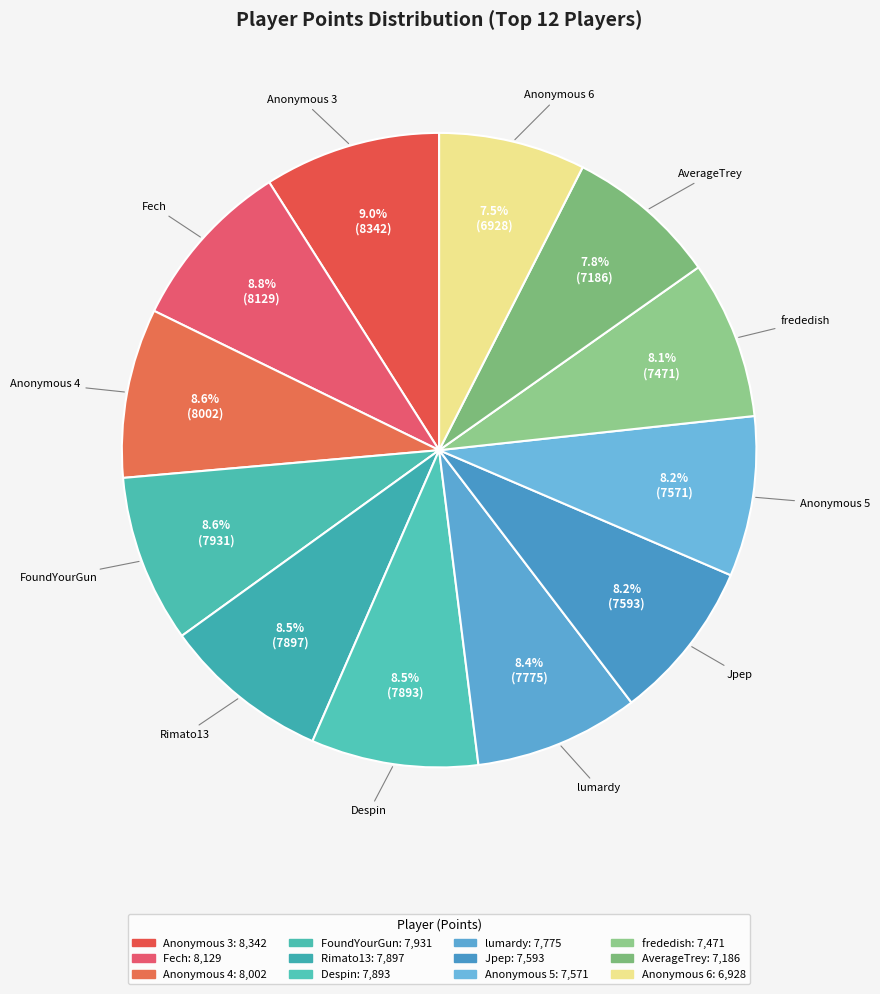

How many slices are in this pie chart?

12